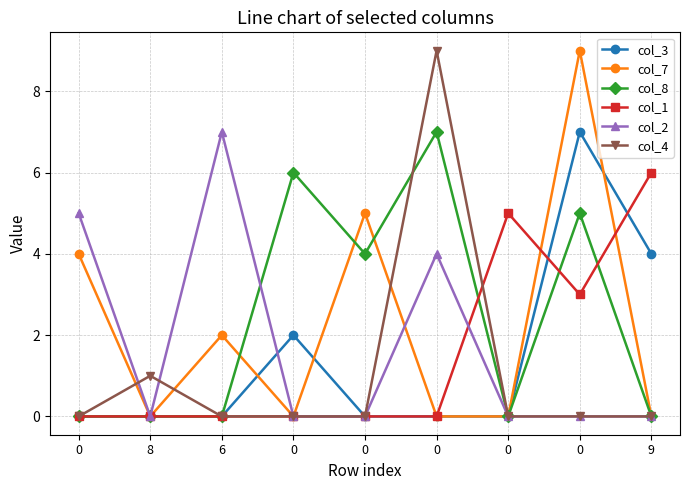

Is it true that col_7 equals 5 at 9?

False